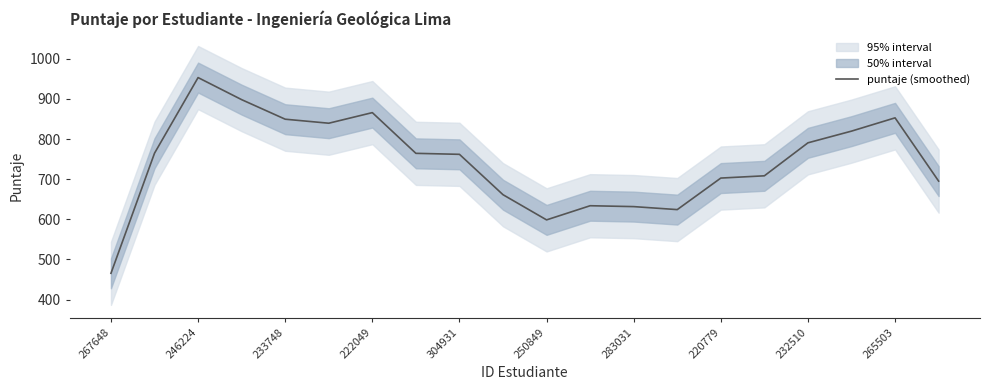

What position from the left is 15?

16